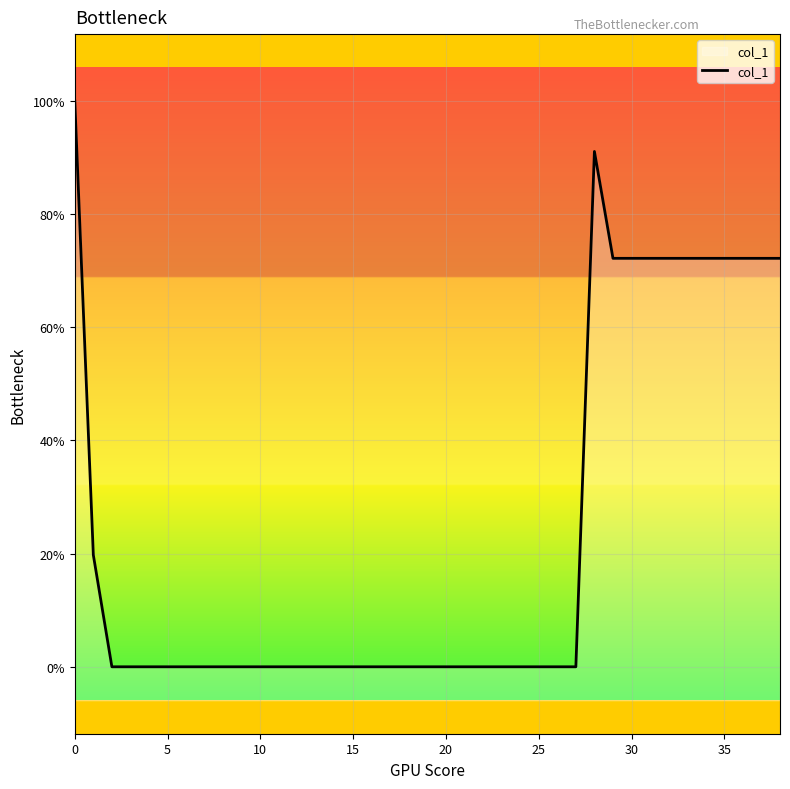

What is the label of the 23rd point from the right?

16